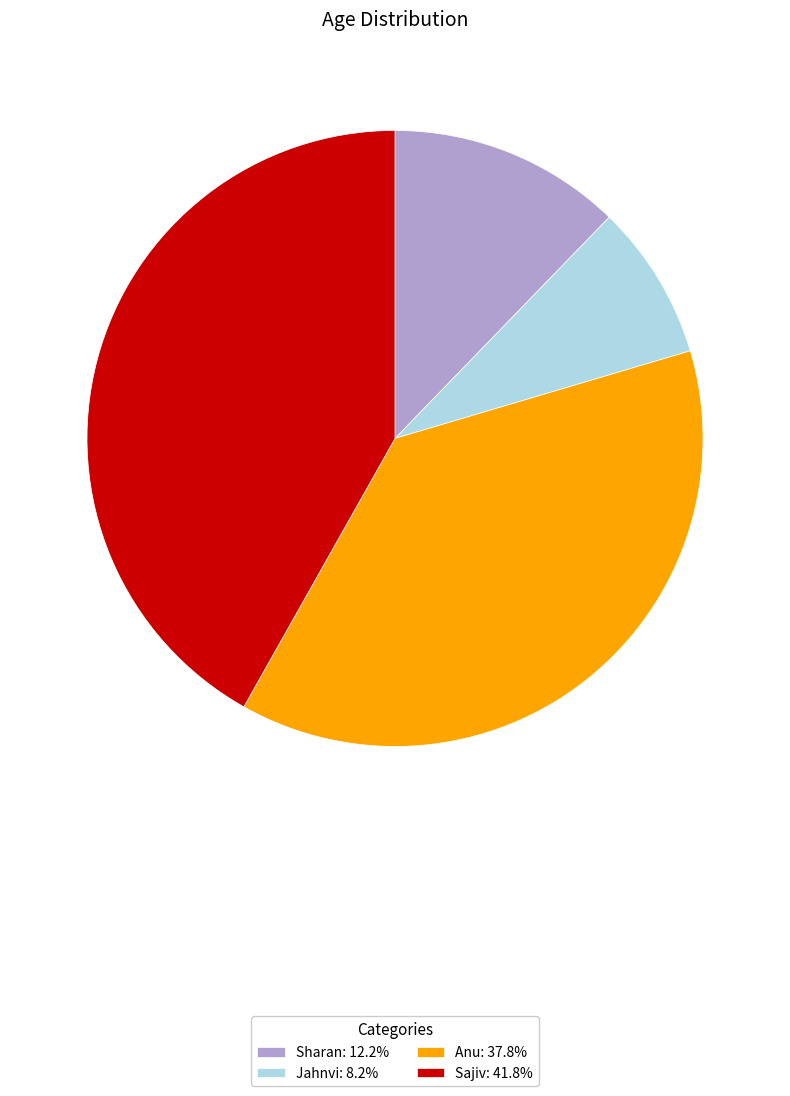

What is the ratio of the value at Sajiv to the value at Jahnvi?

5.1